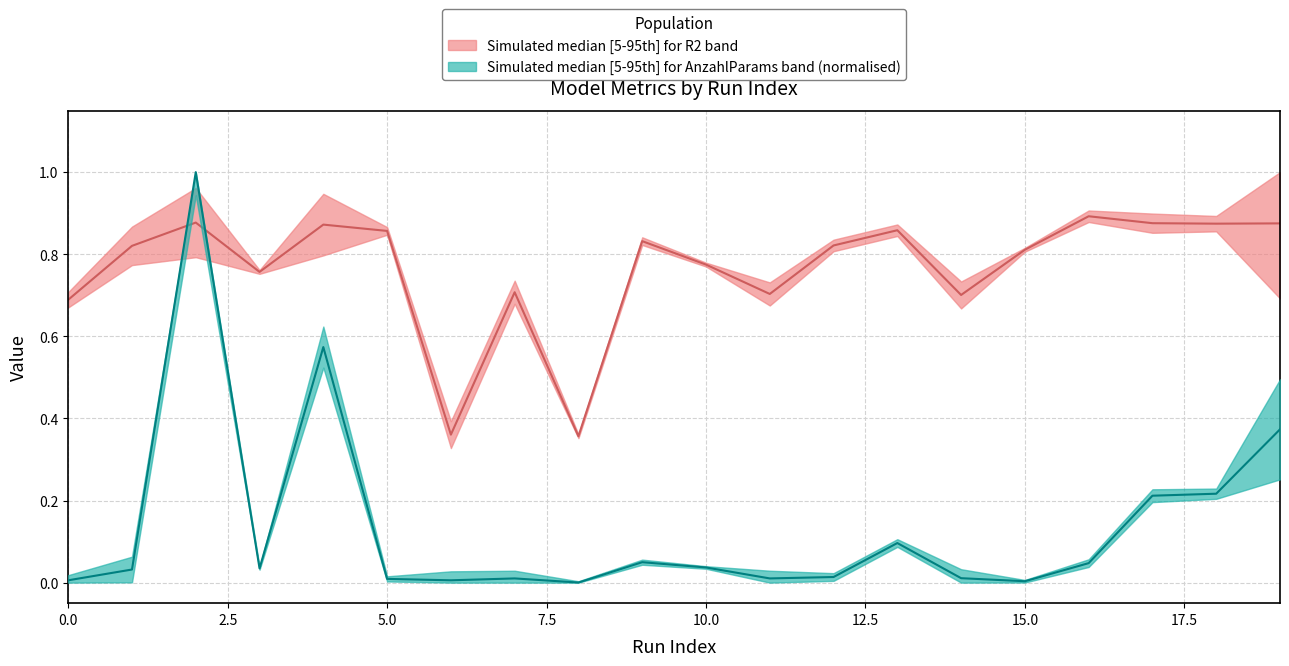

Reading right to left, list all the values displayed in this chart.

R2 median: 0.9	0.9	0.9	0.9	0.8	0.7	0.9	0.8	0.7	0.8	0.8	0.4	0.7	0.4	0.9	0.9	0.8	0.9	0.8	0.7
AnzahlParams median (normalised): 0.4	0.2	0.2	0.0	0.0	0.0	0.1	0.0	0.0	0.0	0.0	0.0	0.0	0.0	0.0	0.6	0.0	1.0	0.0	0.0